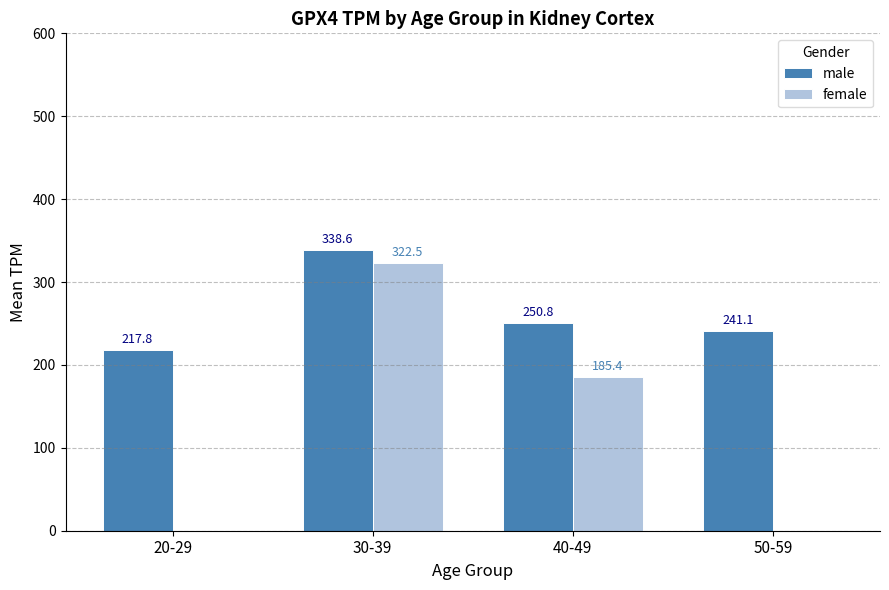

What is the approximate value of male at 30-39?

338.6